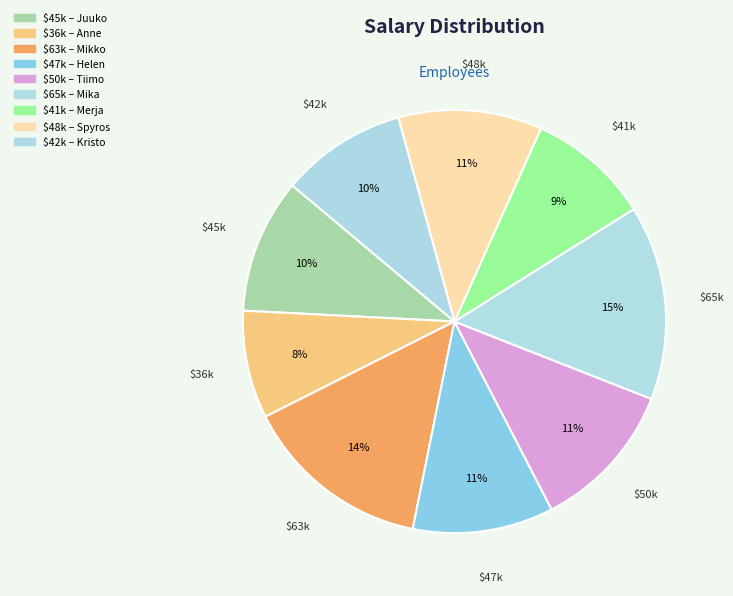

To the nearest percent, what percentage of the pie is $47k?

11%